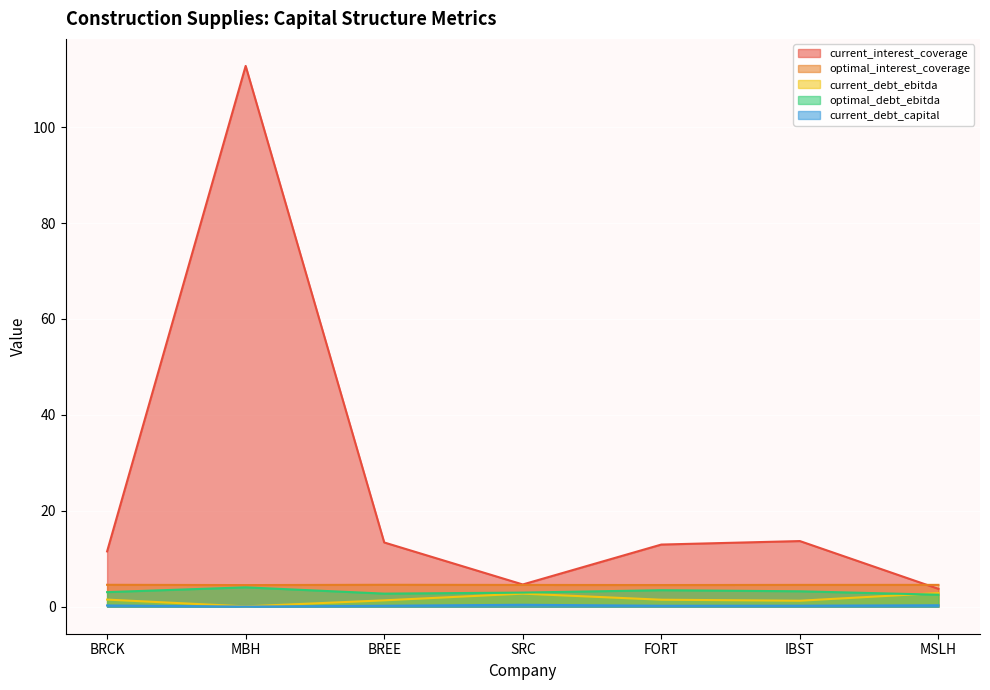

Does the chart display data point markers on the line(s)?

No